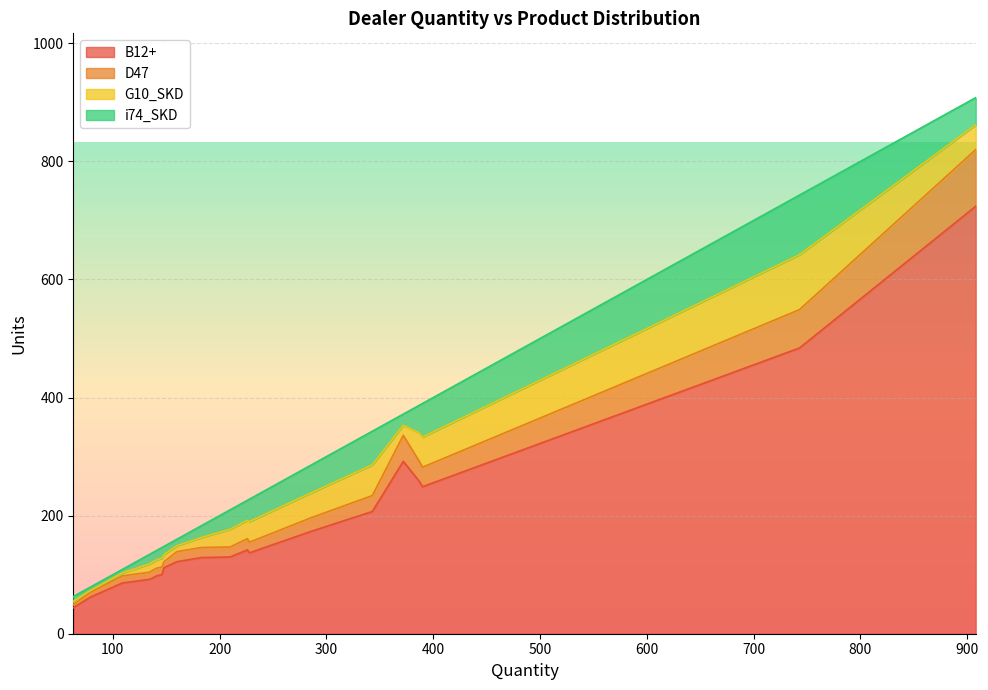

Reading left to right, list all the values displayed in this chart.

B12+: 908=724	743=484	137=94	372=292	109=86	160=122	148=112	63=44	146=100	134=92	141=98	183=129	387=258	390=249	228=137	79=62	210=130	285=173	343=207	226=142
D47: 908=96	743=65	137=13	372=44	109=12	160=17	148=10	63=5	146=13	134=12	141=13	183=17	387=34	390=33	228=18	79=8	210=17	285=23	343=27	226=19
G10_SKD: 908=42	743=93	137=14	372=17	109=5	160=10	148=12	63=6	146=15	134=14	141=14	183=17	387=48	390=51	228=35	79=3	210=30	285=42	343=52	226=31
i74_SKD: 908=46	743=101	137=16	372=19	109=6	160=11	148=14	63=8	146=18	134=16	141=16	183=20	387=47	390=57	228=38	79=6	210=33	285=47	343=57	226=34